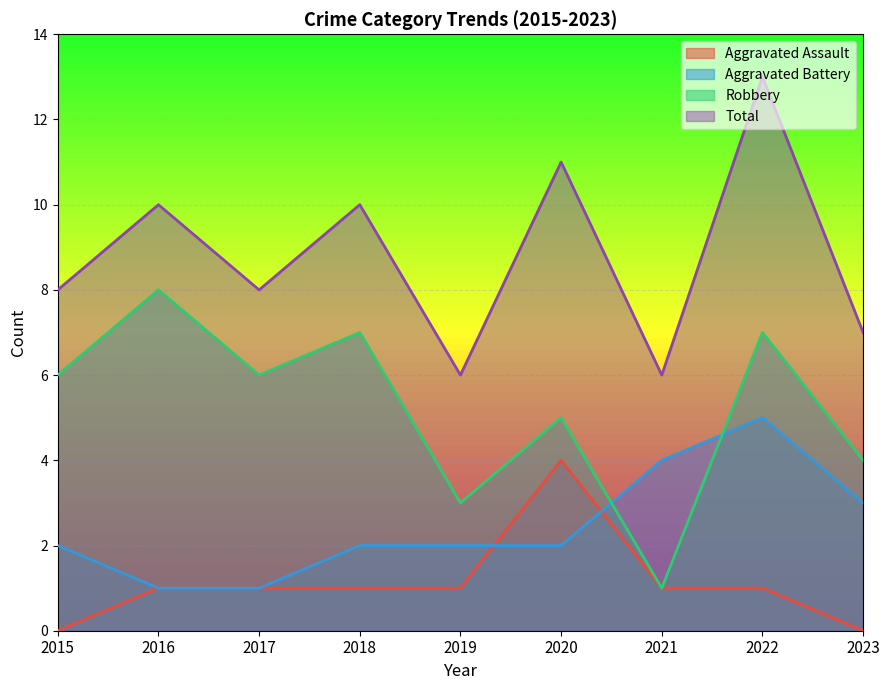

How many interior local valleys does the Total series have?

3